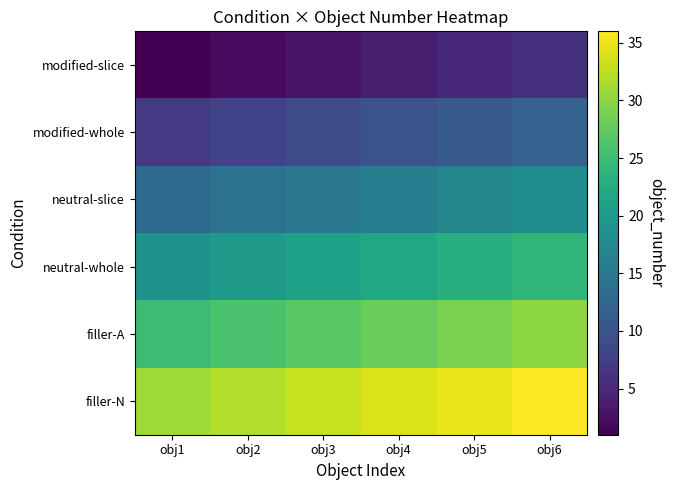

Reading right to left, list all the values displayed in this chart.

modified-slice: obj6=6	obj5=5	obj4=4	obj3=3	obj2=2	obj1=1
modified-whole: obj6=12	obj5=11	obj4=10	obj3=9	obj2=8	obj1=7
neutral-slice: obj6=18	obj5=17	obj4=16	obj3=15	obj2=14	obj1=13
neutral-whole: obj6=24	obj5=23	obj4=22	obj3=21	obj2=20	obj1=19
filler-A: obj6=30	obj5=29	obj4=28	obj3=27	obj2=26	obj1=25
filler-N: obj6=36	obj5=35	obj4=34	obj3=33	obj2=32	obj1=31